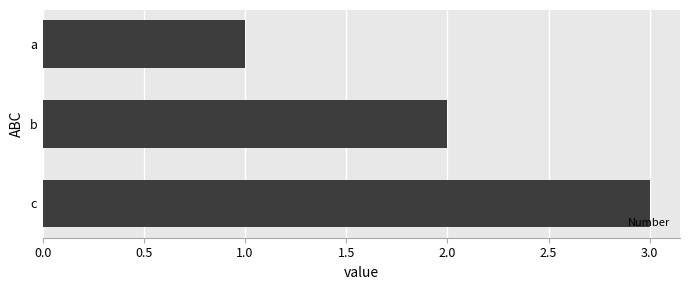

What is the average value?

2